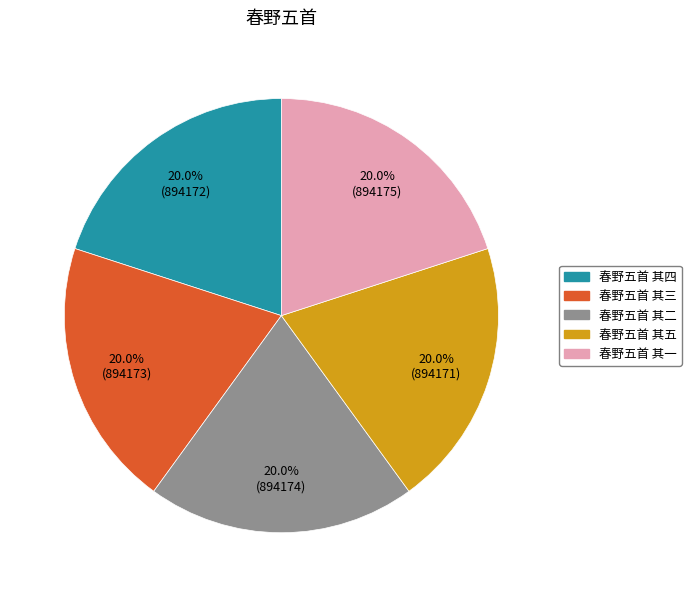

Is there a majority slice in this chart?

No